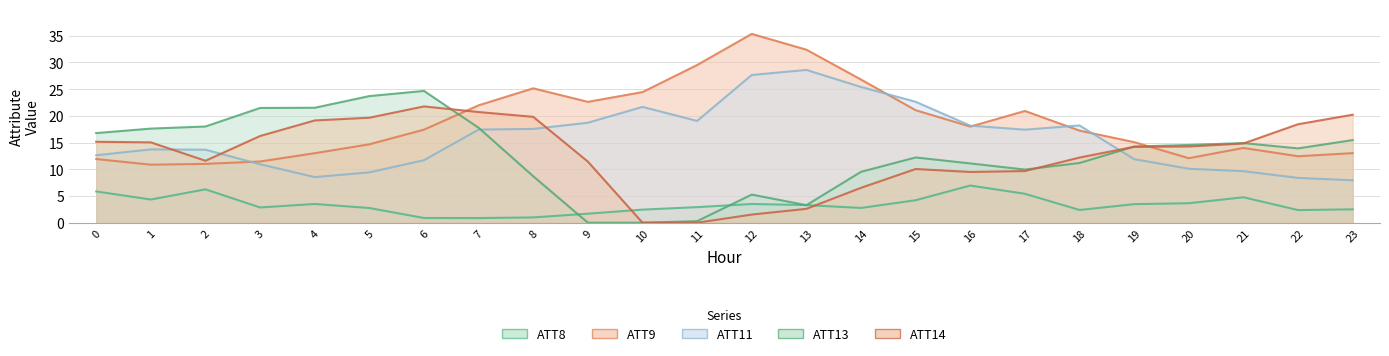

What is the sum of the ATT14 values at 8 and 20?

34.1